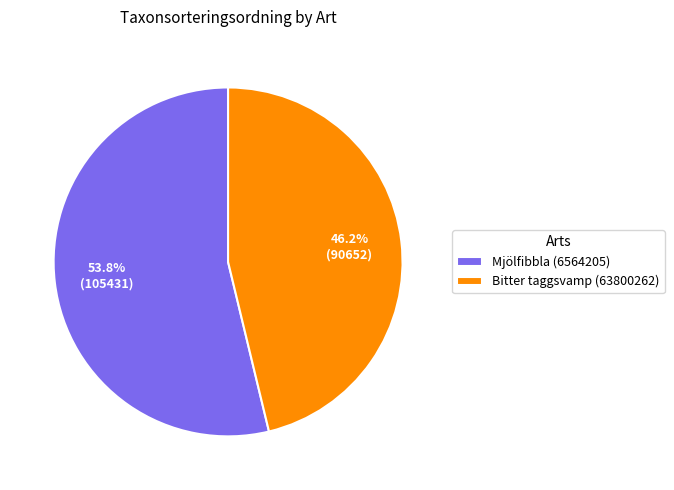

To the nearest percent, what percentage of the pie is Mjölfibbla (6564205)?

54%